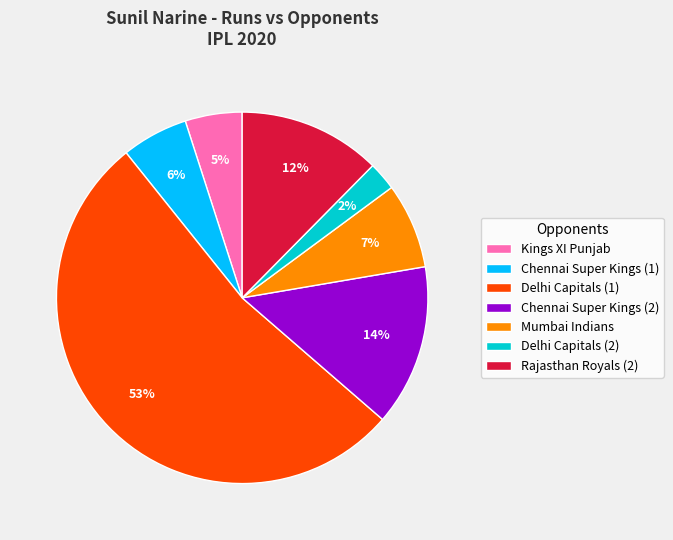

To the nearest percent, what is the average slice percentage?

14%